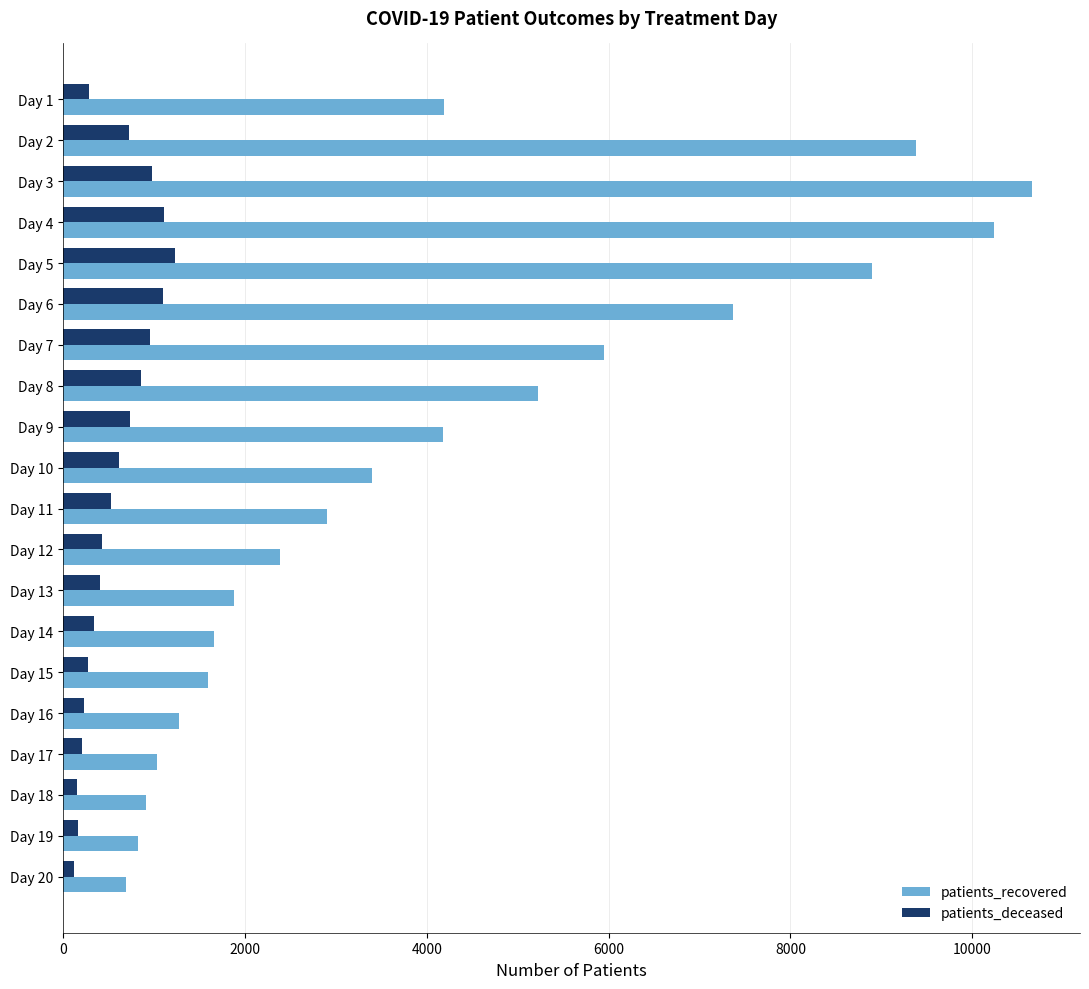

What is the sum of all patients_deceased values?

11458